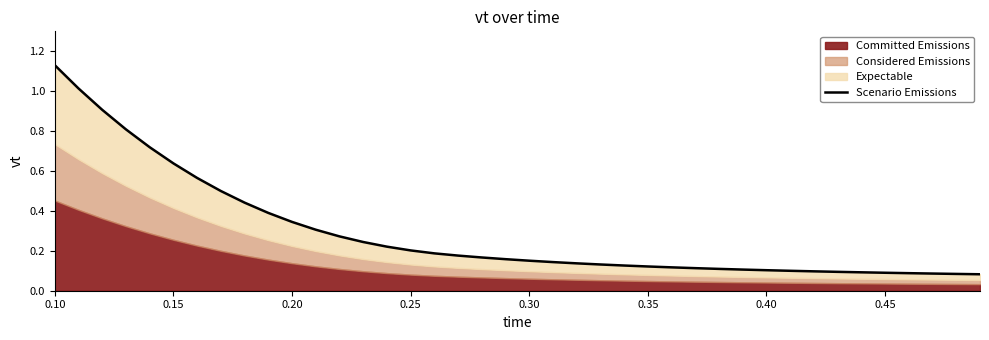

How many lines are shown in the chart?

1